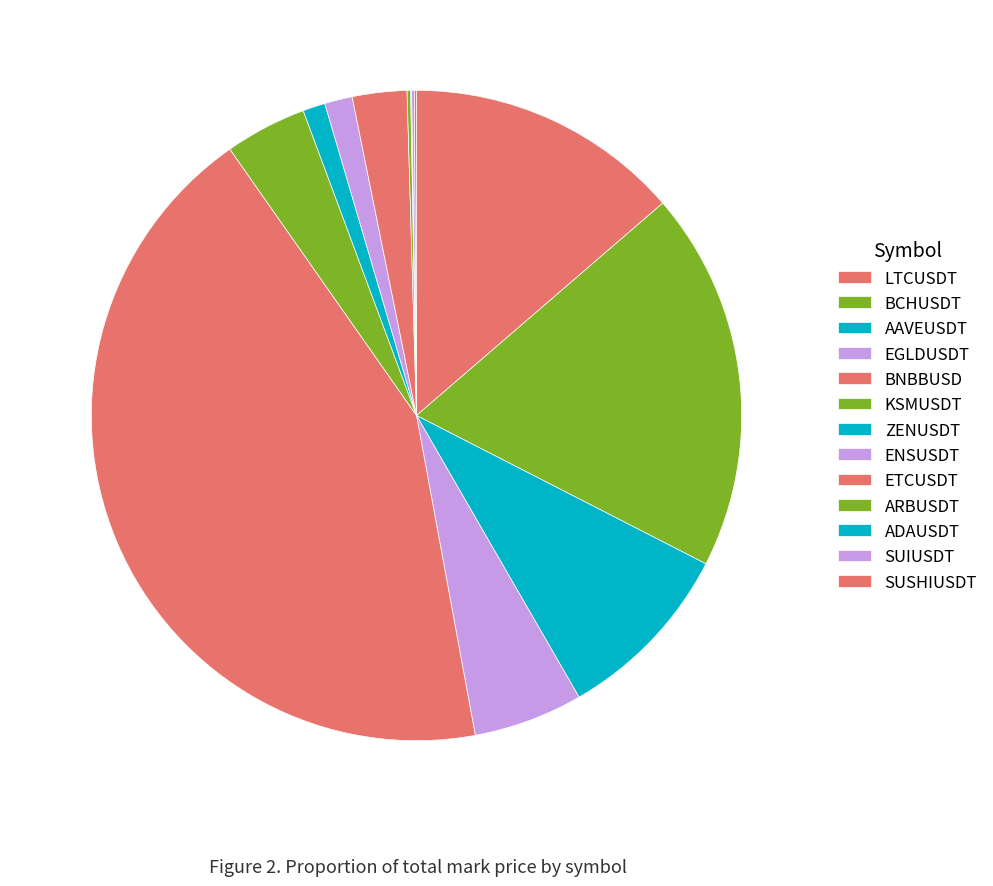

Does ARBUSDT account for over 50% of the chart?

No